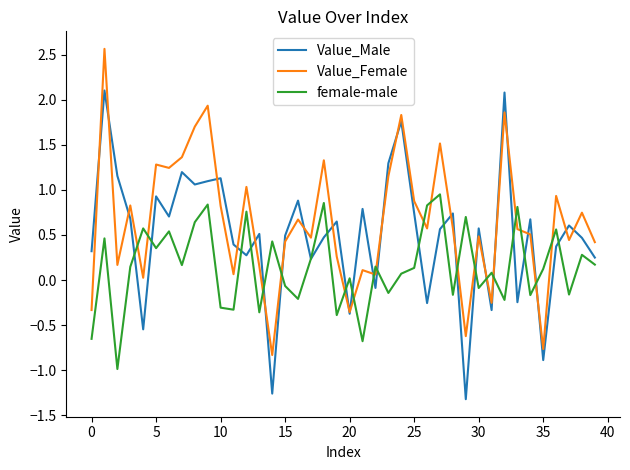

List the series in order of their peak value, lowest first.

female-male, Value_Male, Value_Female